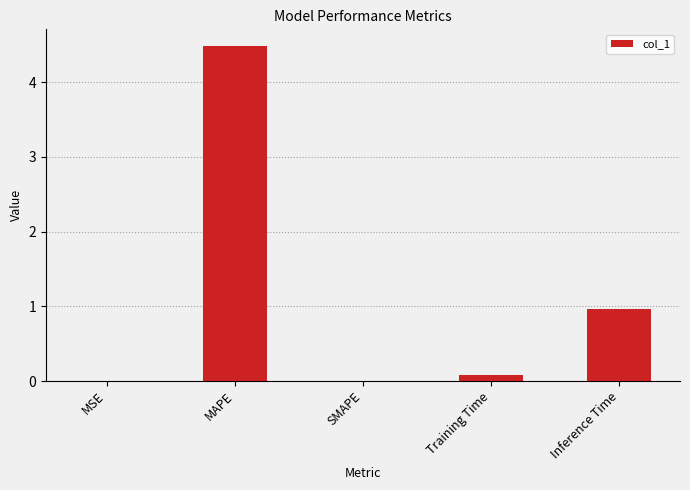

Which has a higher value, Training Time or MSE?

Training Time